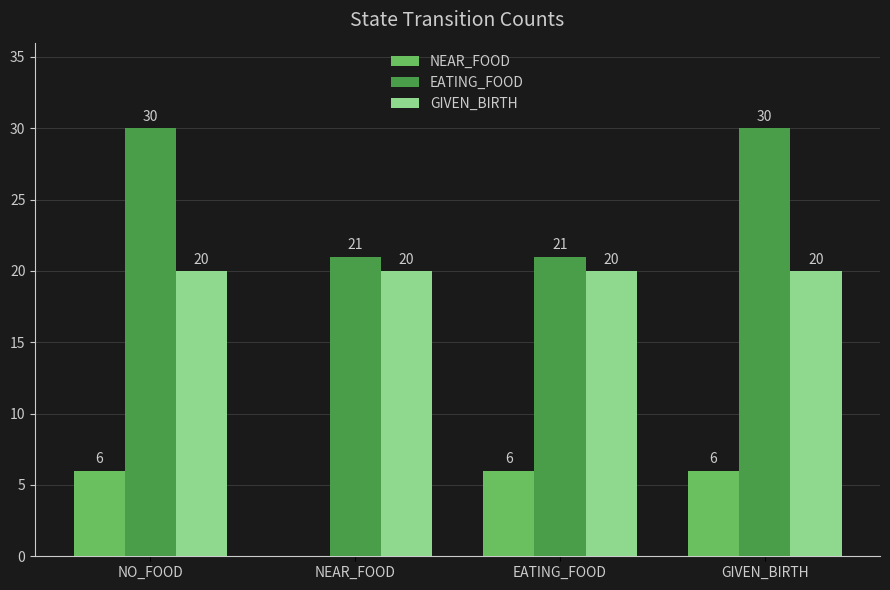

The value of NEAR_FOOD at NO_FOOD is 11. True or false?

False